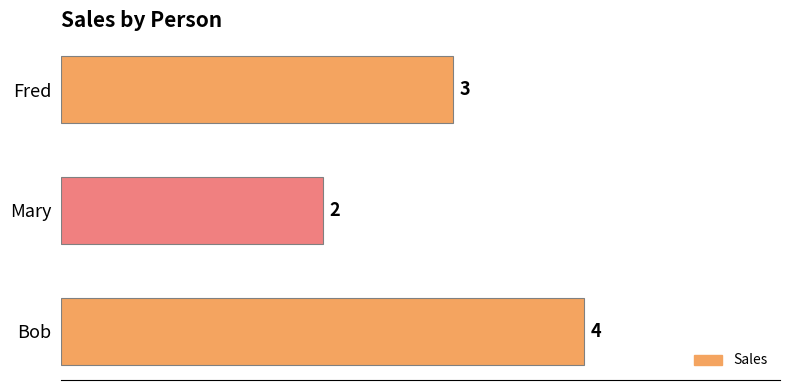

What is the average value?

3